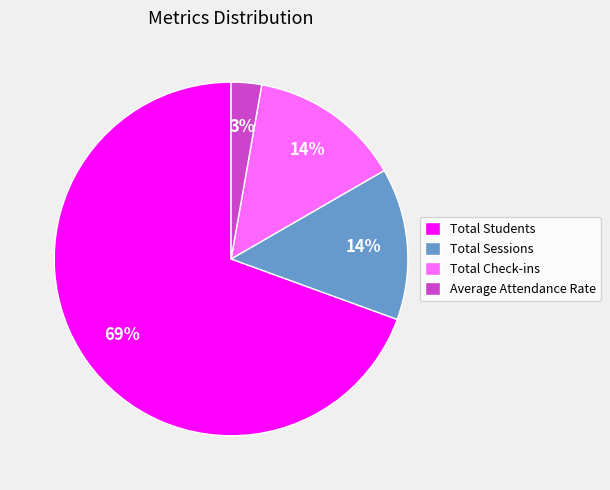

To the nearest percent, what is the average slice percentage?

25%